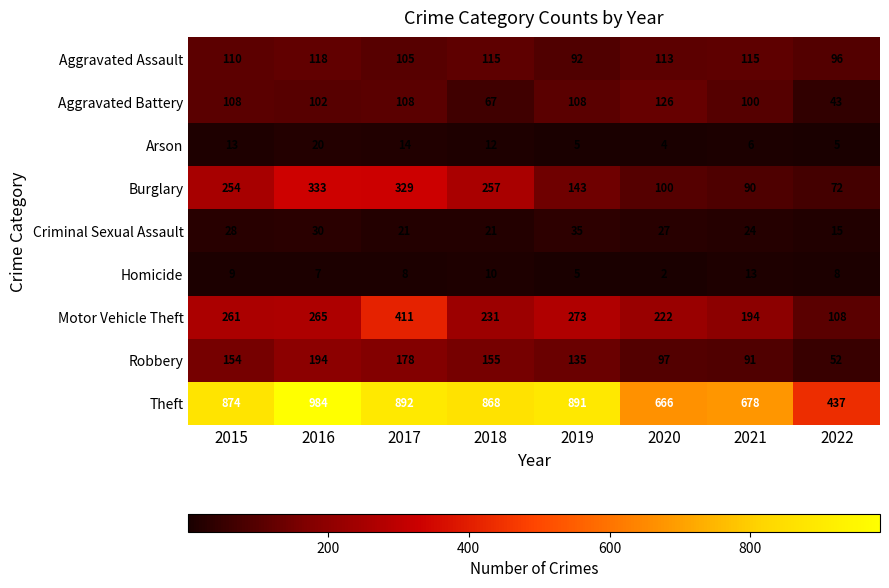

At which category does the chart reach its minimum across all series?

2020